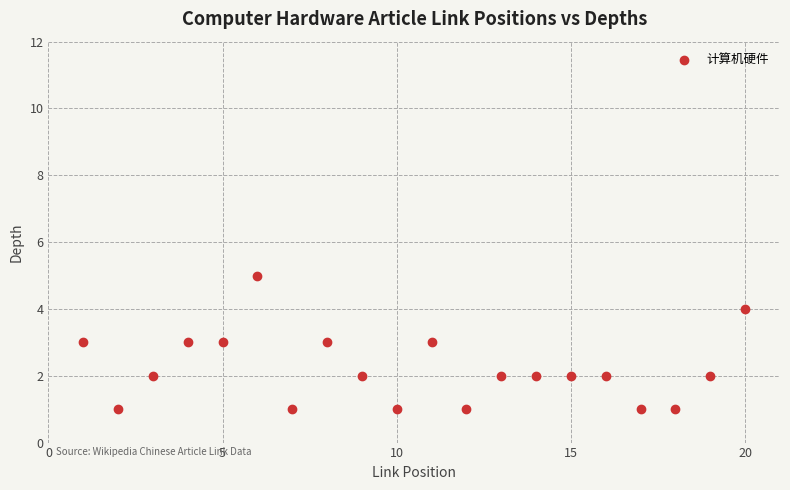

What is the range of X values (max minus min)?

19